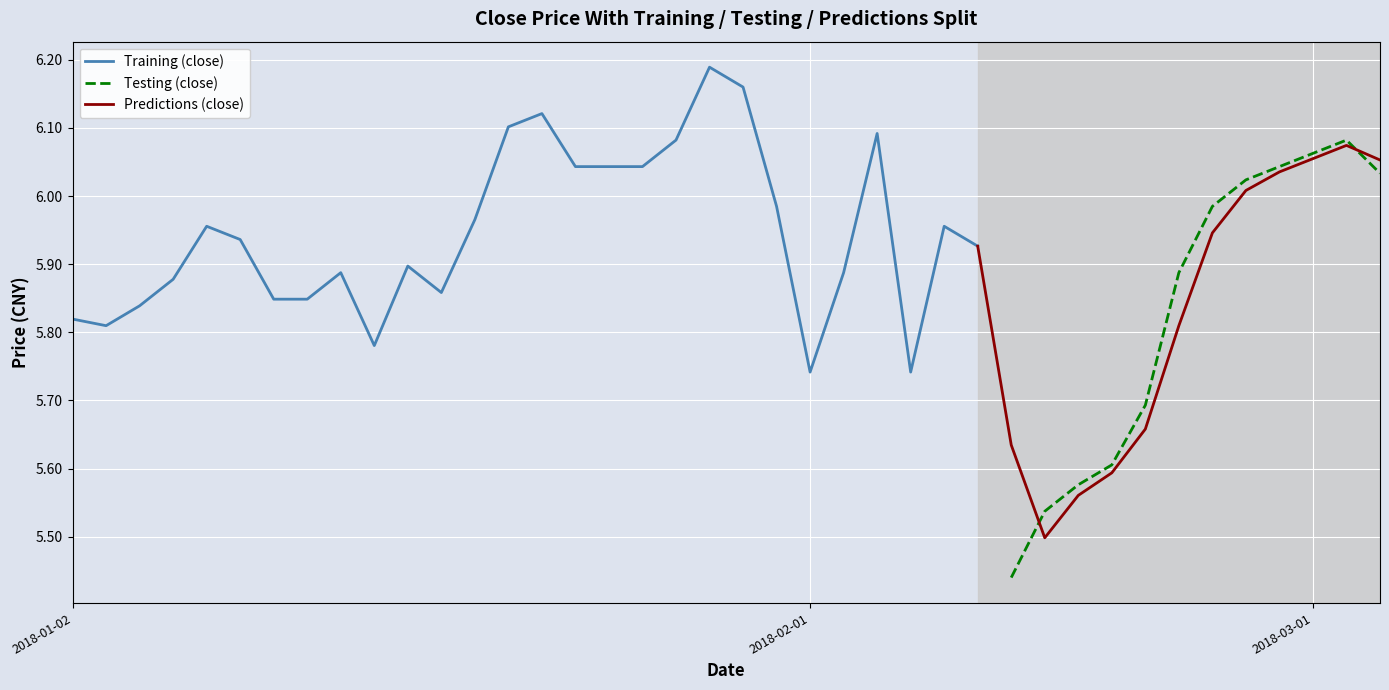

What is the total value across all series at 33?

17.5